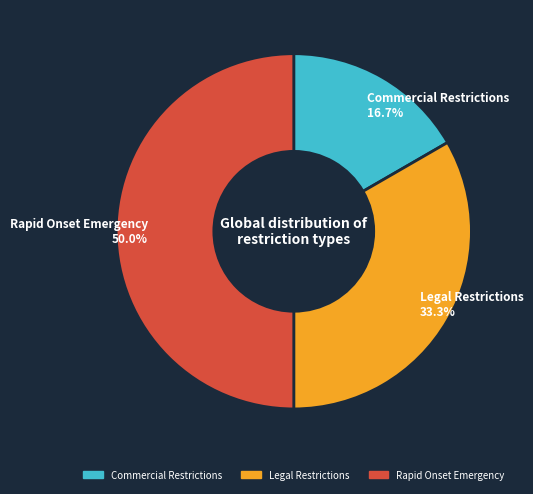

Is it true that Rapid Onset Emergency is 50% of the pie?

True